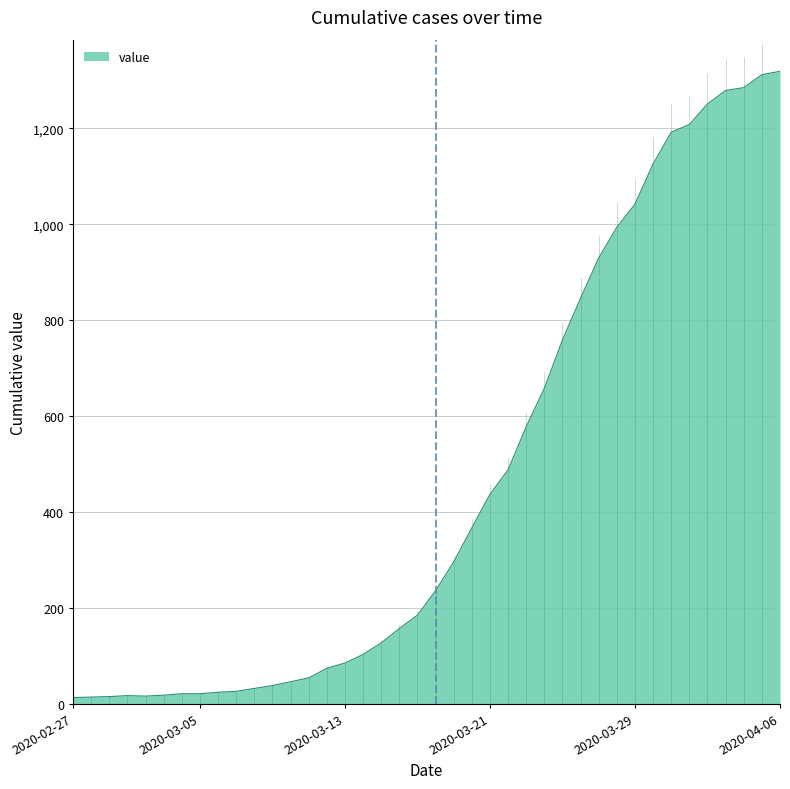

What is the difference between the maximum and minimum values?

1306